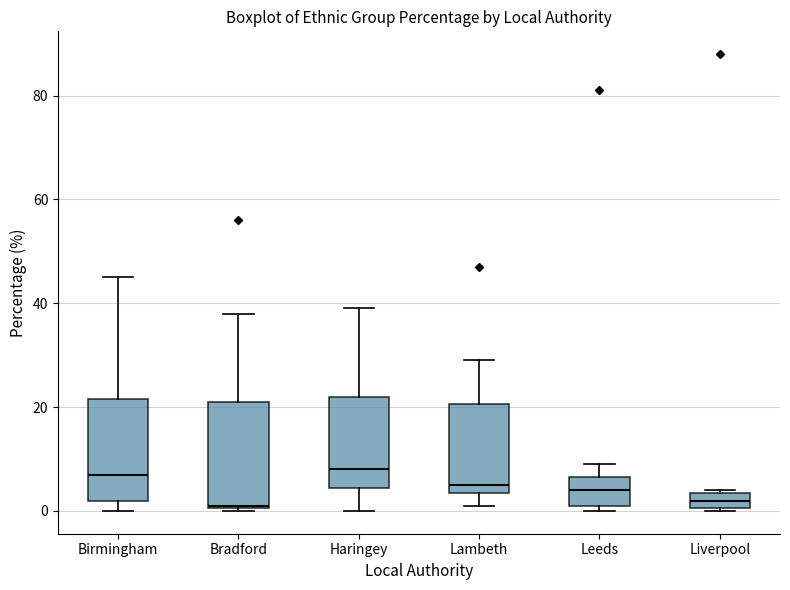

Reading left to right, read every box against the y-axis: the position of its median line, the range the box covers, and the ends of its whiskers. The values are not printed on the chart, so give them approximately, as read against the axis.

Birmingham: median 8, box 2 to 22, whiskers 0 to 46
Bradford: median 2, box 0 to 22, whiskers 0 to 38
Haringey: median 8, box 4 to 22, whiskers 0 to 40
Lambeth: median 6, box 4 to 20, whiskers 2 to 30
Leeds: median 4, box 2 to 6, whiskers 0 to 10
Liverpool: median 2, box 0 to 4, whiskers 0 to 4